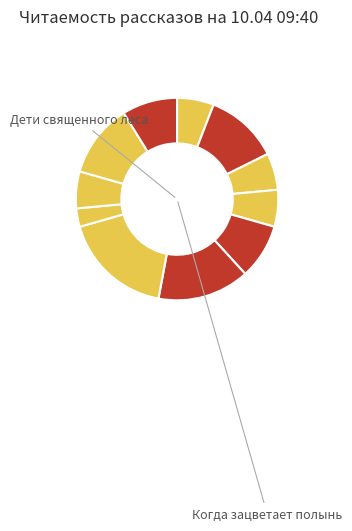

Rank the categories by value from lowest to highest.

Л.Ю.К. - я не совсем твой отец., Снежок, переживший лето, Консервы, Поездка, Поющий дворецкий, Иллюзион, Спасти старика, Дети священного леса, Дом соек, Возвращение домой в СССР, Когда зацветает полынь